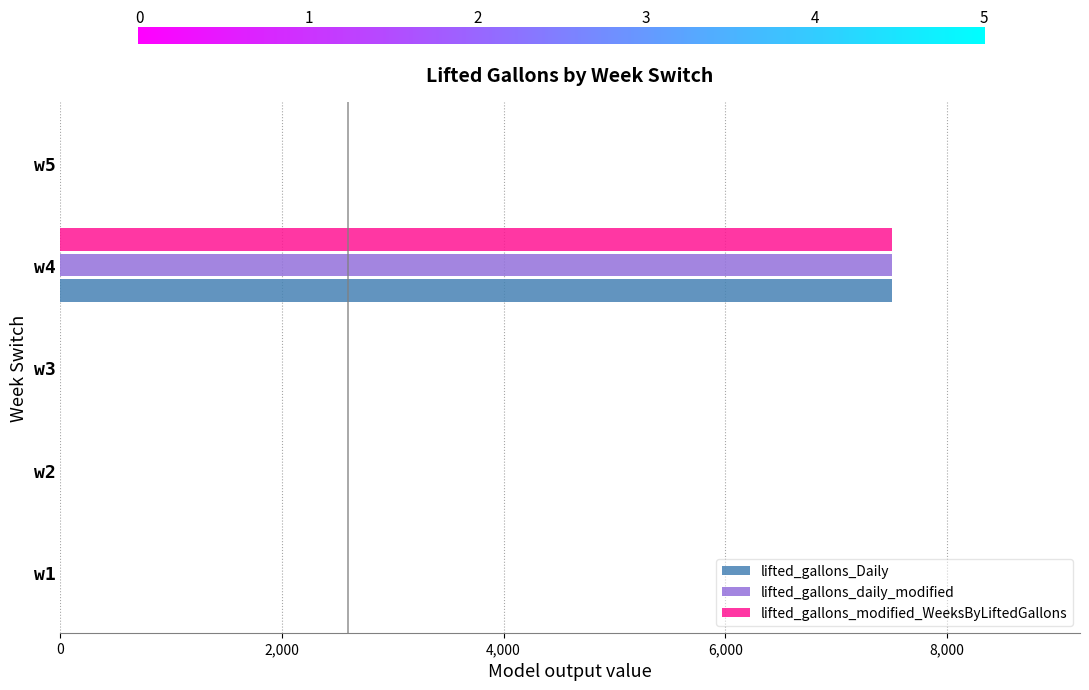

At which category is the sum across all series the highest?

w4